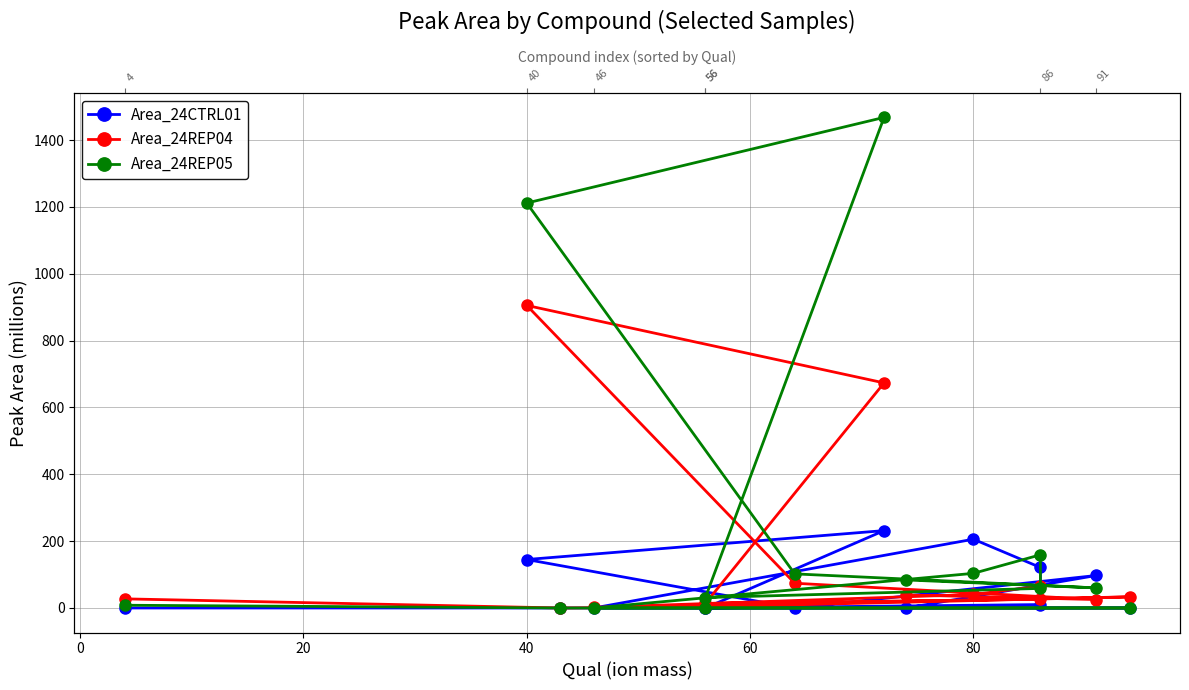

True or false: Area_24REP04 has a value of 3.3 at 60.

False